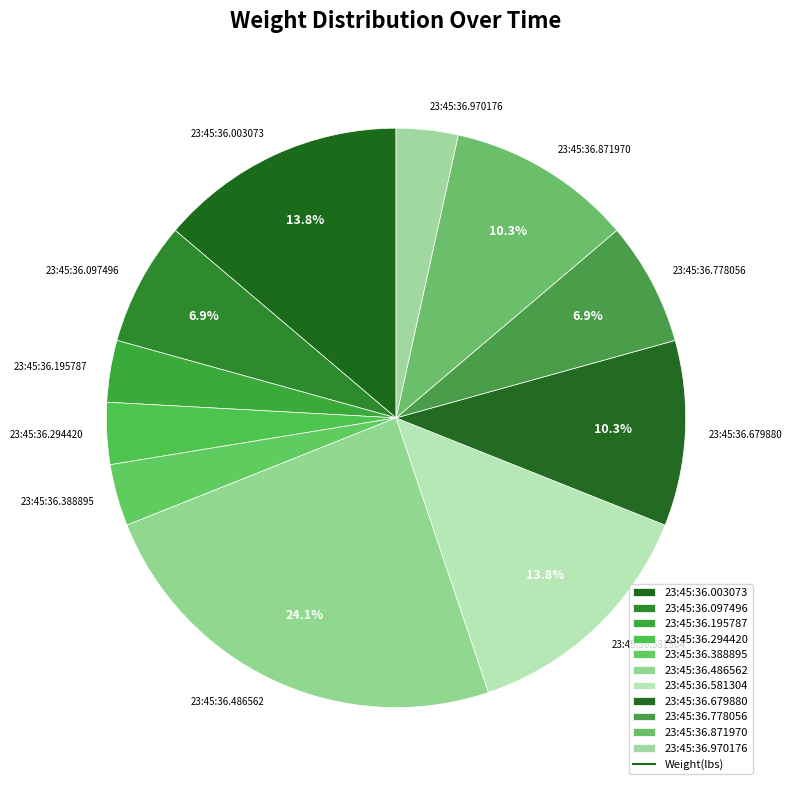

To the nearest percent, what is the difference between the largest and smallest slice percentages?

21%